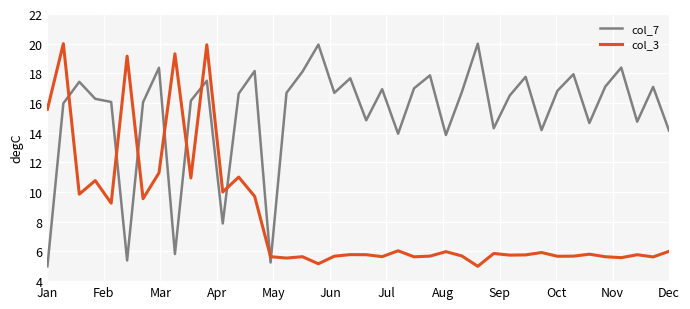

List the series in order of their overall mean, highest first.

col_7, col_3